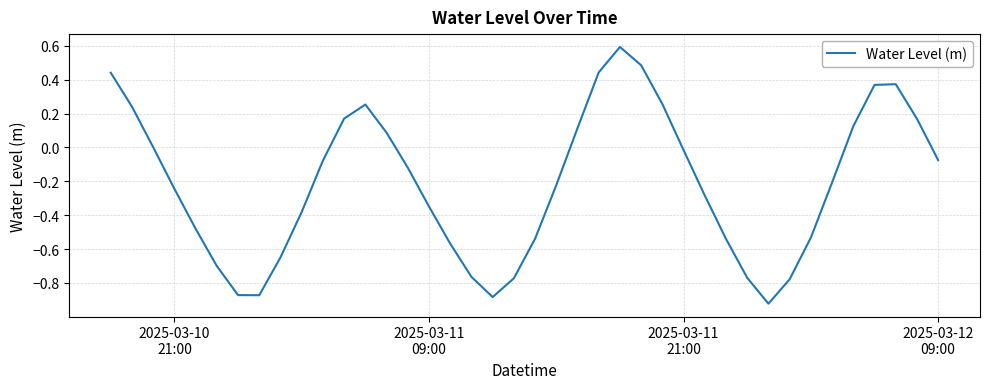

What is the maximum value shown in the chart?

0.6